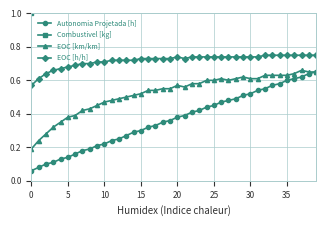

Between 30 and 29, which is larger?

30